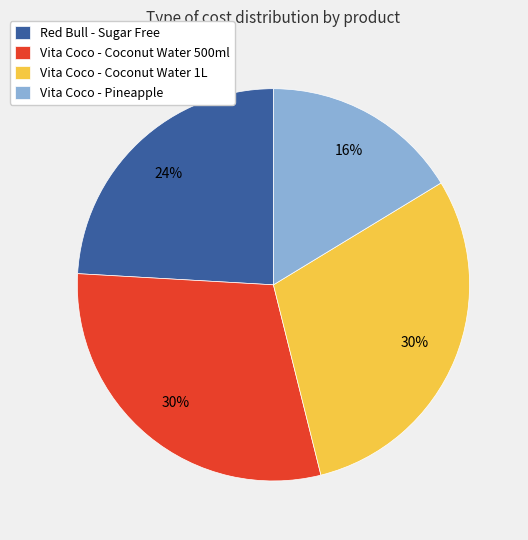

To the nearest percent, what is the average slice percentage?

25%